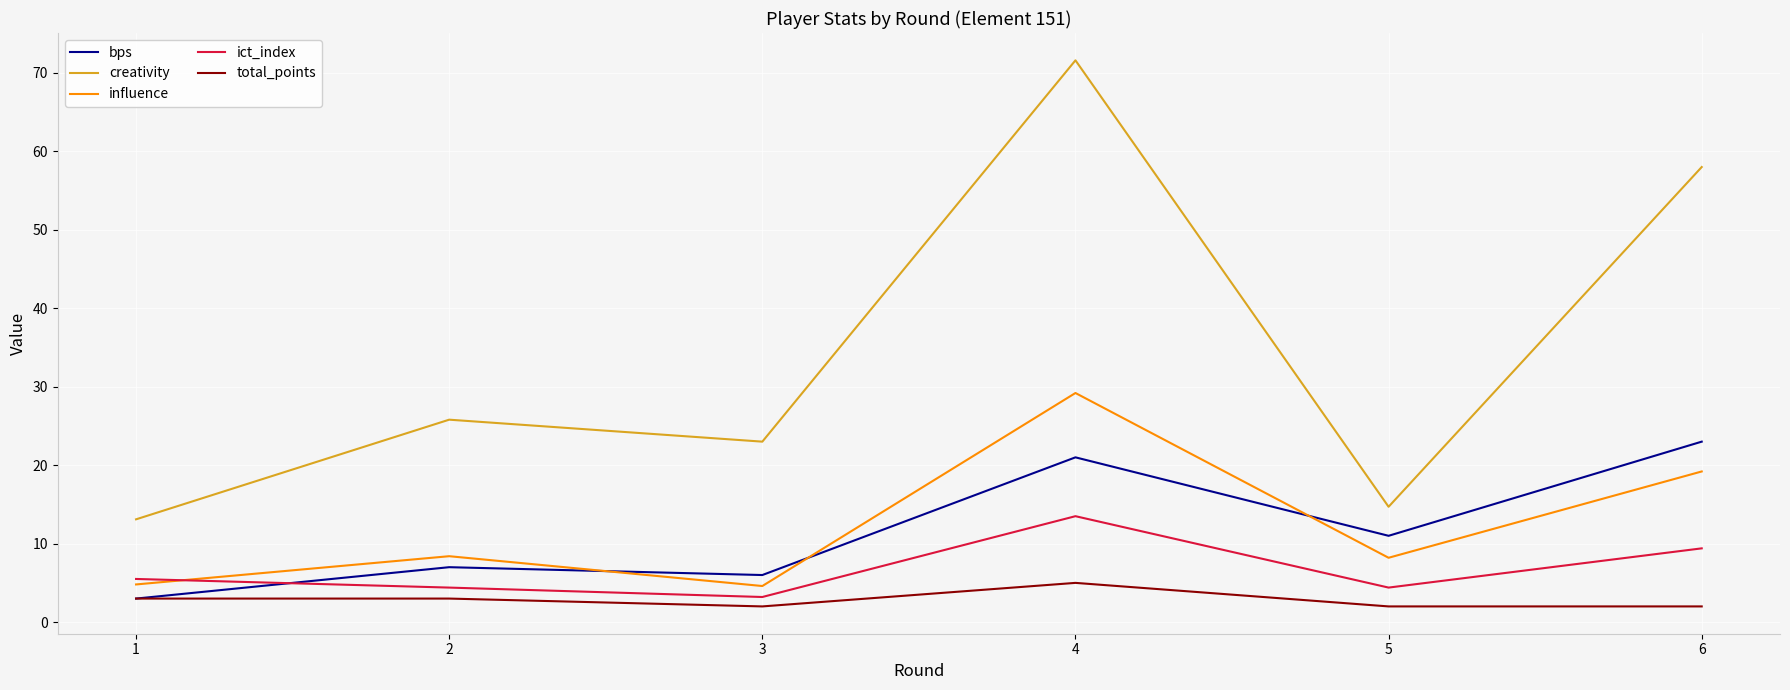

What is the difference between the maximum and minimum values in the bps series?

20.0